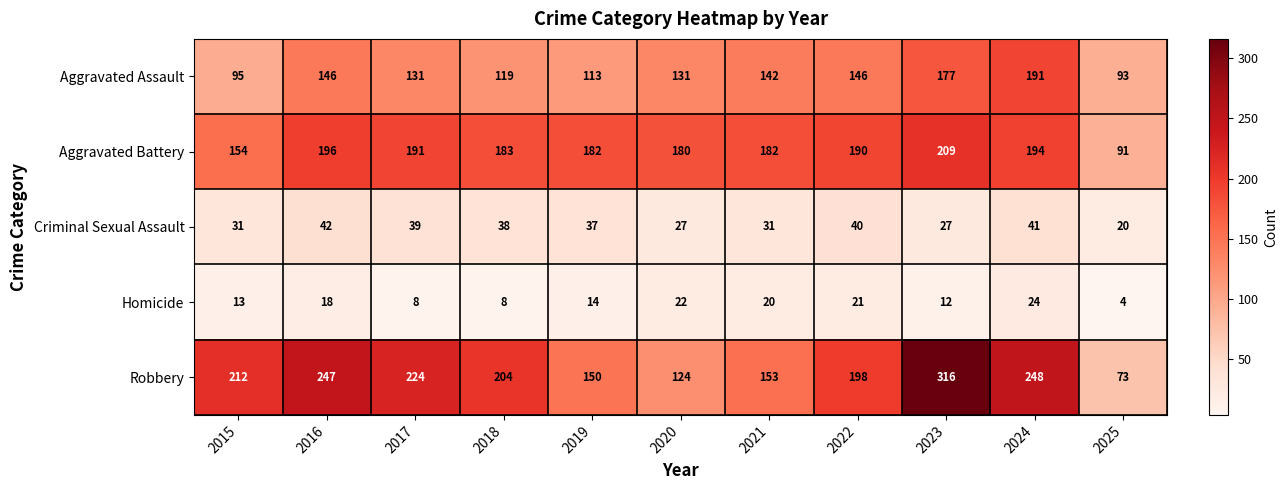

The Aggravated Assault series shows 46 at 2018. True or false?

False